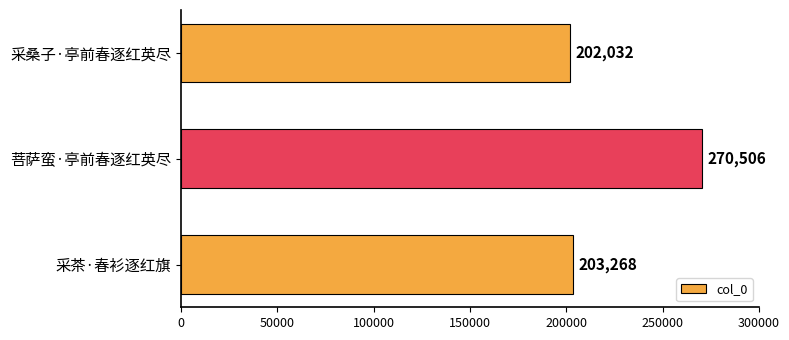

Are the bars horizontal?

Yes